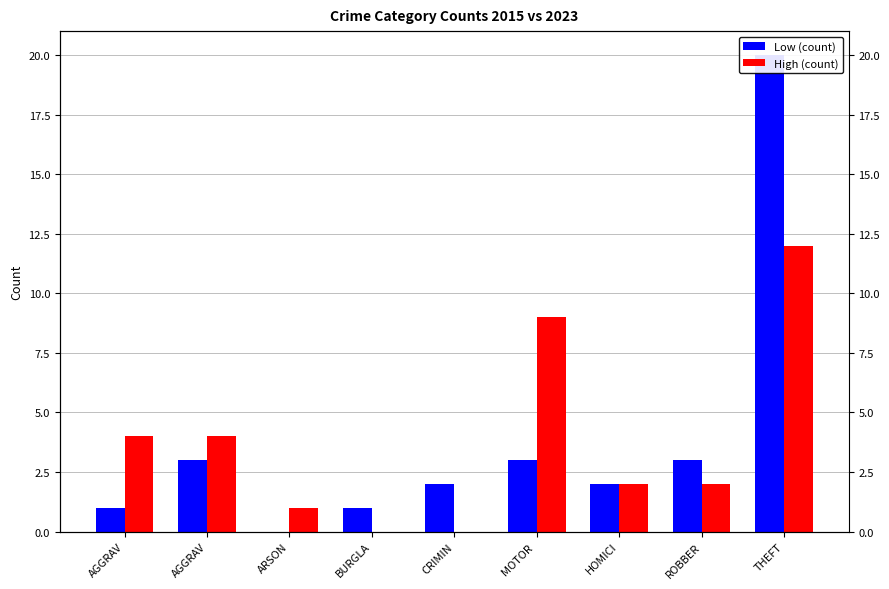

What is the value of the Low (count) bar at the 2nd from the left?

1